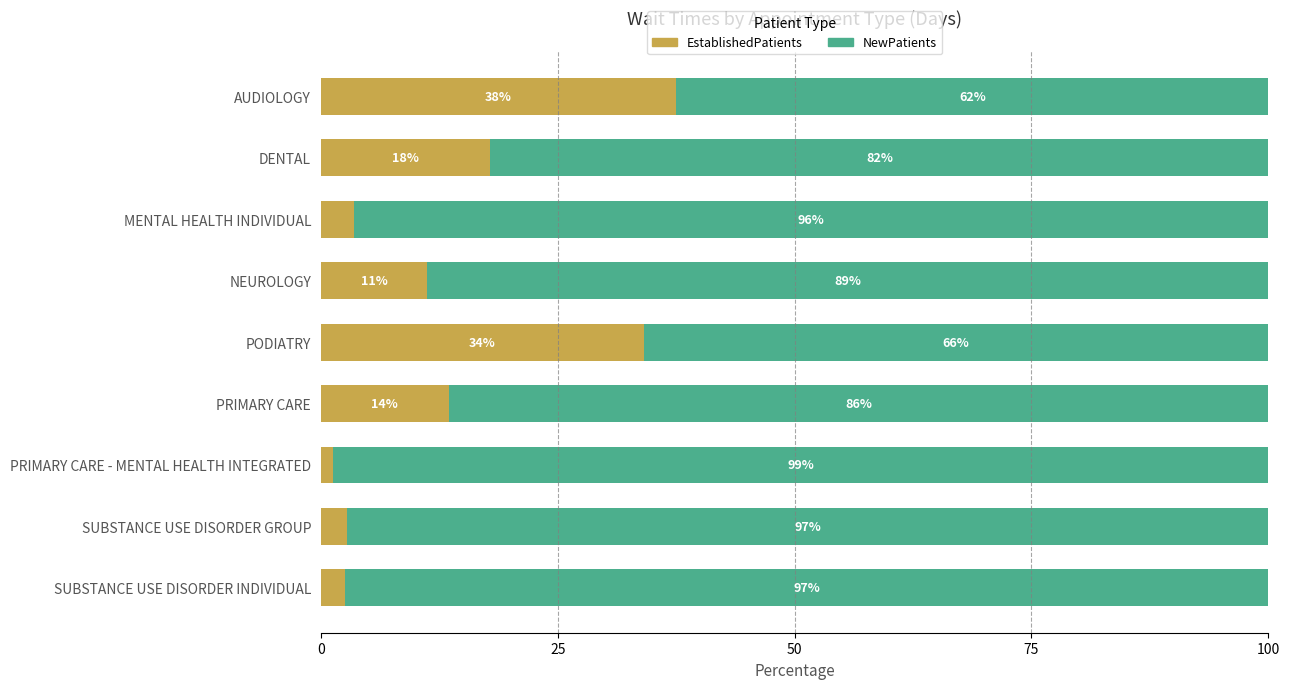

Count the number of categories in the chart.

9